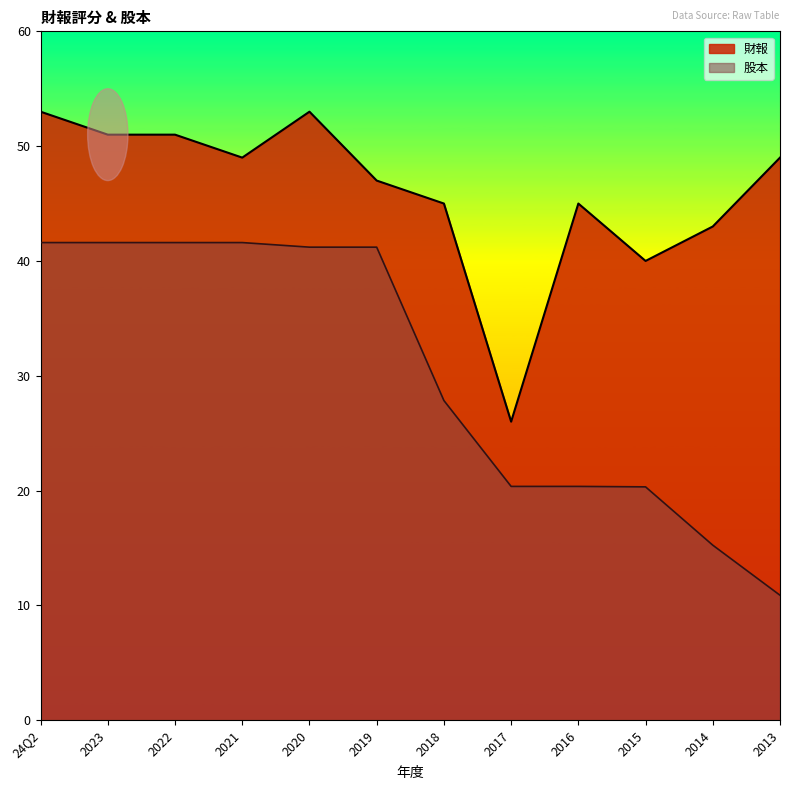

Between 2015 and 2019, which is larger?

2019